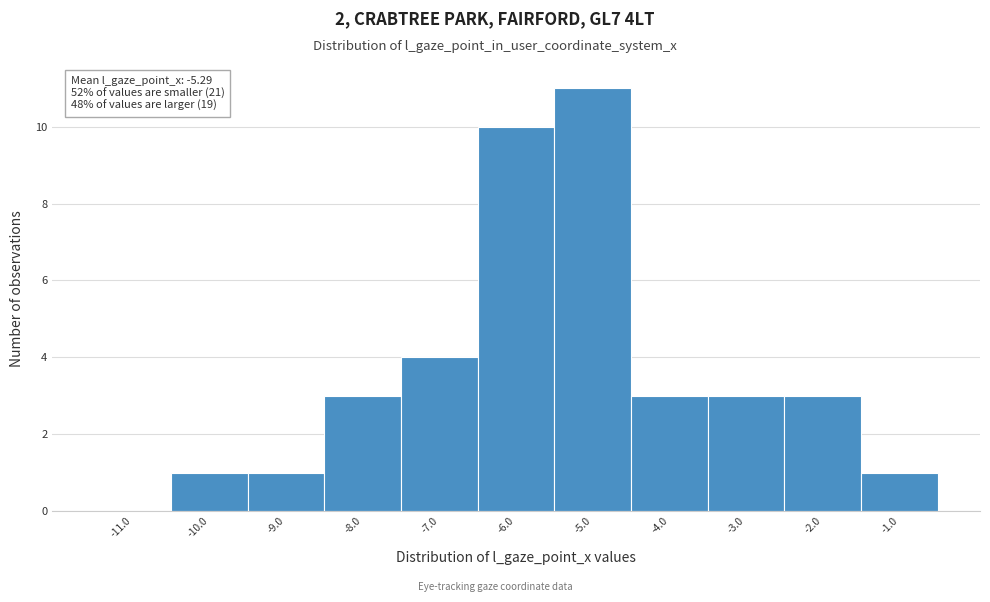

Which range on the x-axis has the tallest bar?

-5.5 to -4.5